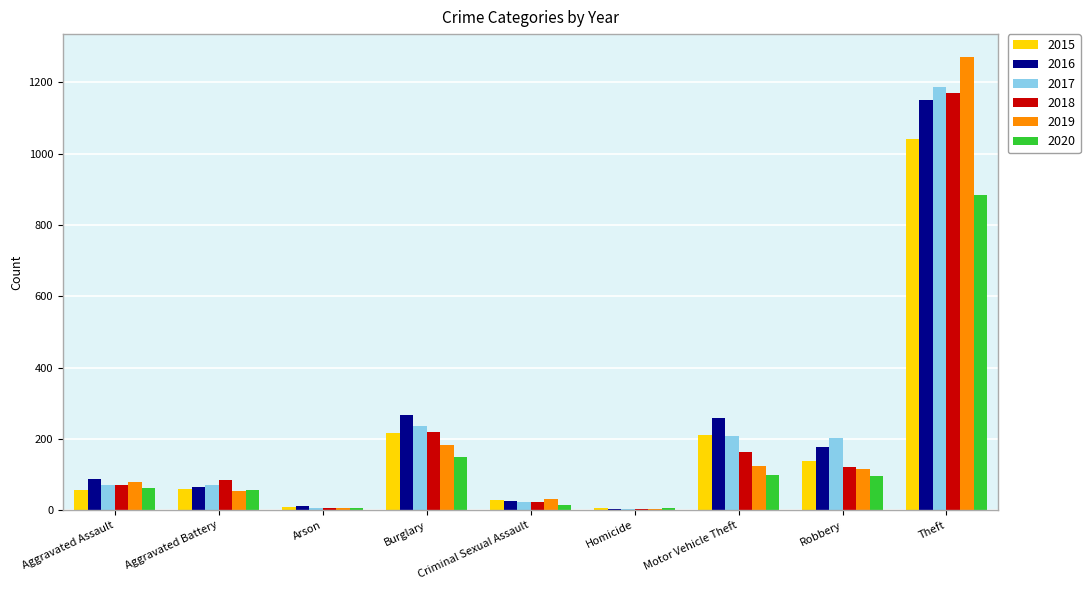

Between Criminal Sexual Assault and Motor Vehicle Theft, which series saw the biggest shift?

2016